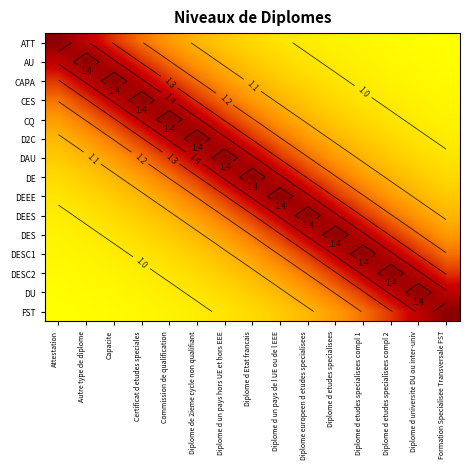

The value of CAPA at Certificat d etudes speciales is 1.4. True or false?

True